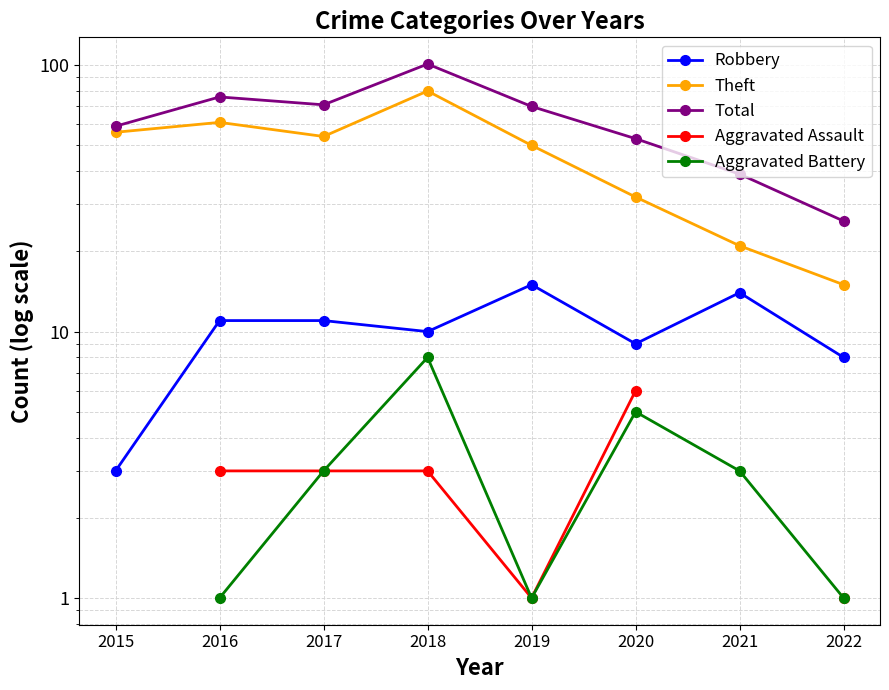

How many interior local peaks does the Aggravated Battery series have?

2